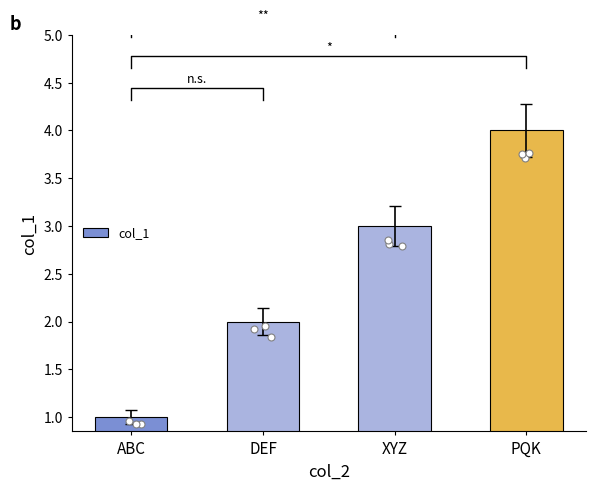

Approximately how many times larger is the value at DEF compared to XYZ?

0.7